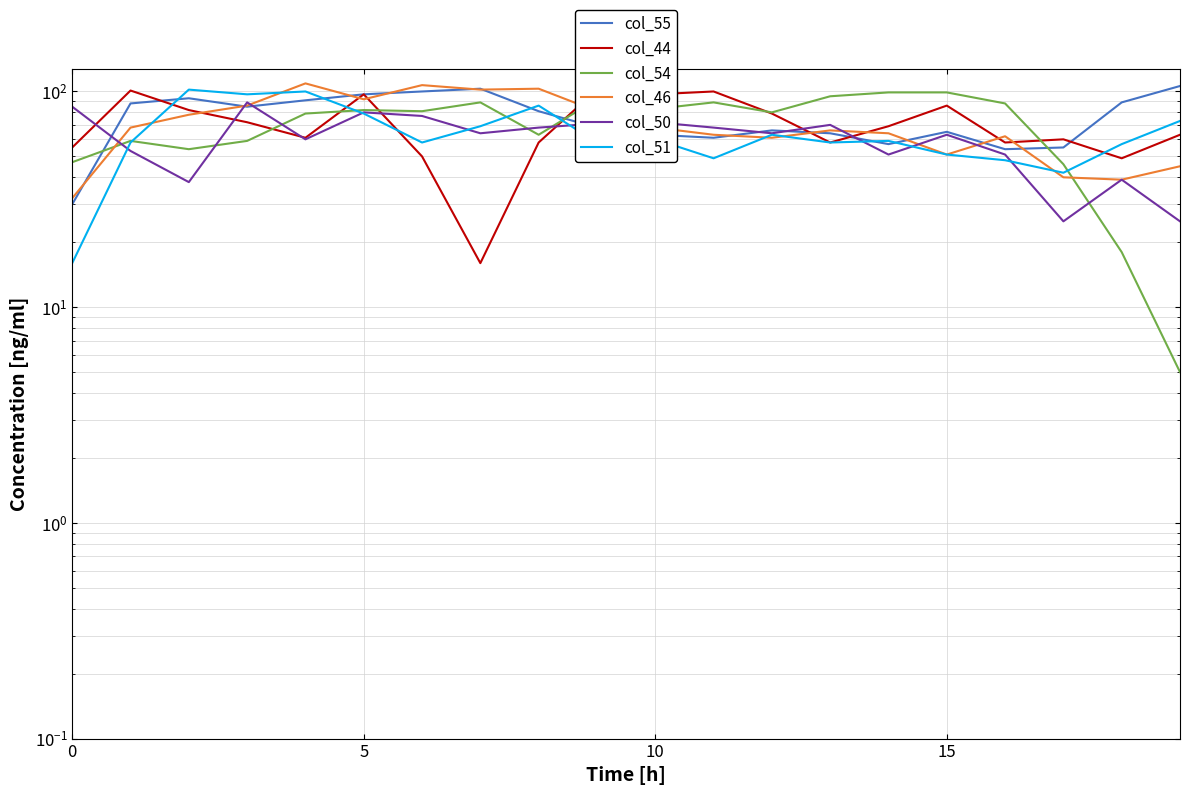

At how many categories does at least one series exceed 5?

20